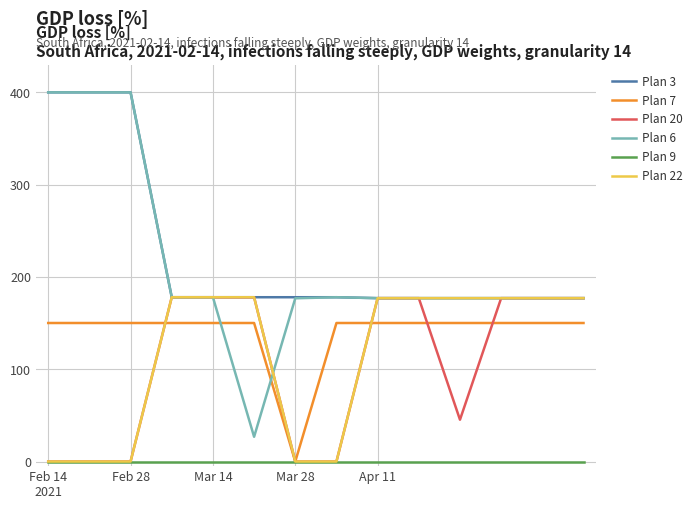

Which series has the largest range (max minus min)?

Plan 6